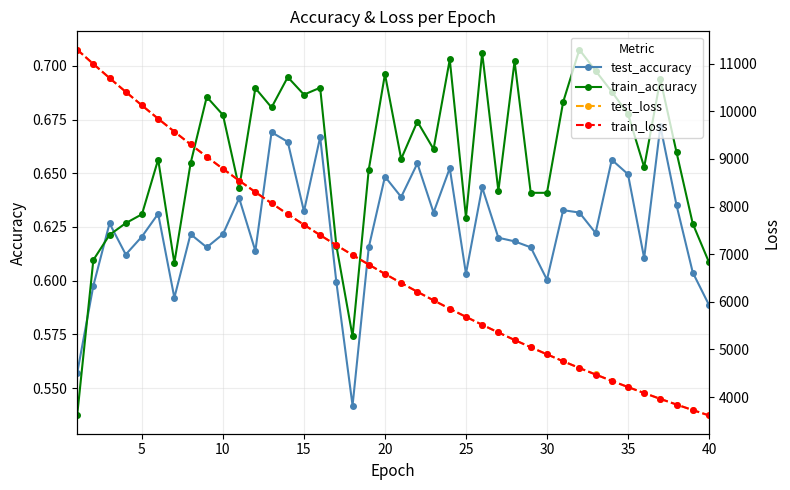

What is the smallest value displayed?

0.5